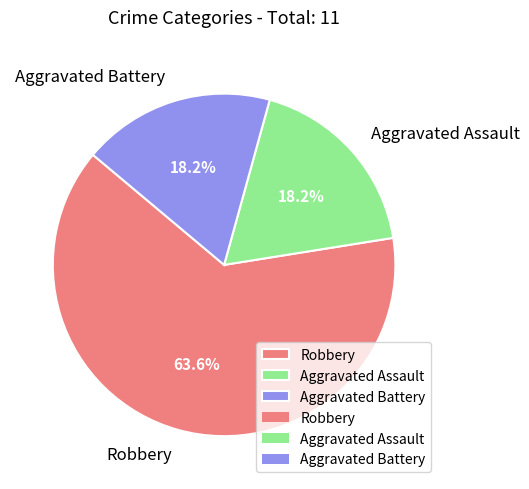

What is the total percentage of Aggravated Battery and Robbery?

81.8%